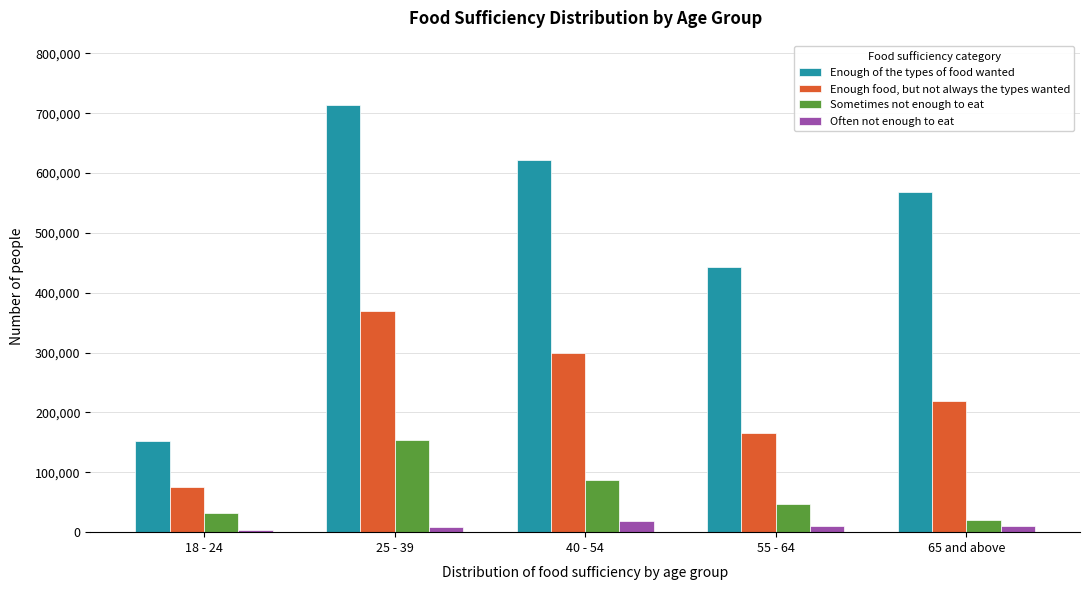

Rank the series by their maximum value, from lowest to highest.

Often not enough to eat, Sometimes not enough to eat, Enough food, but not always the types wanted, Enough of the types of food wanted